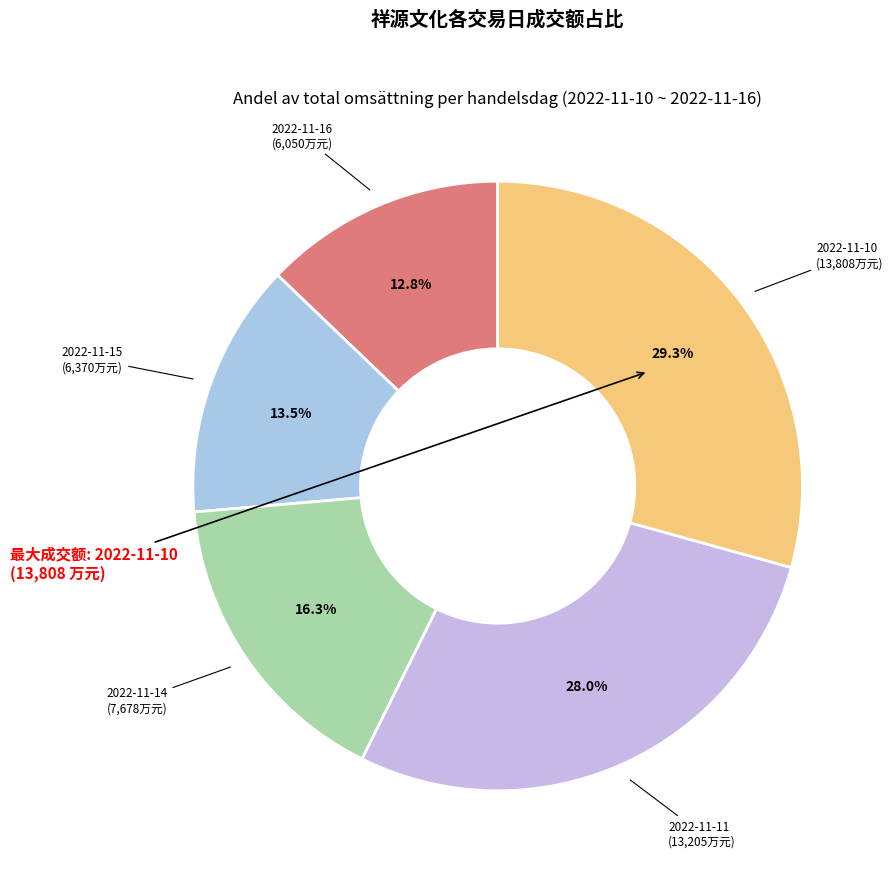

How many slices are in this pie chart?

5